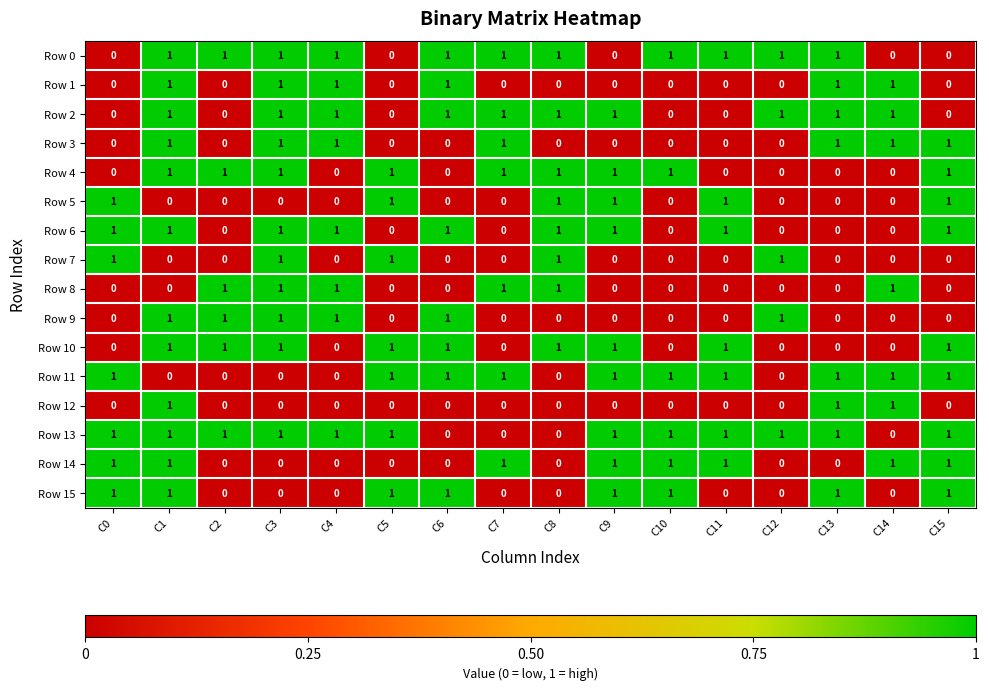

The Row 11 series shows 1 at C5. True or false?

True